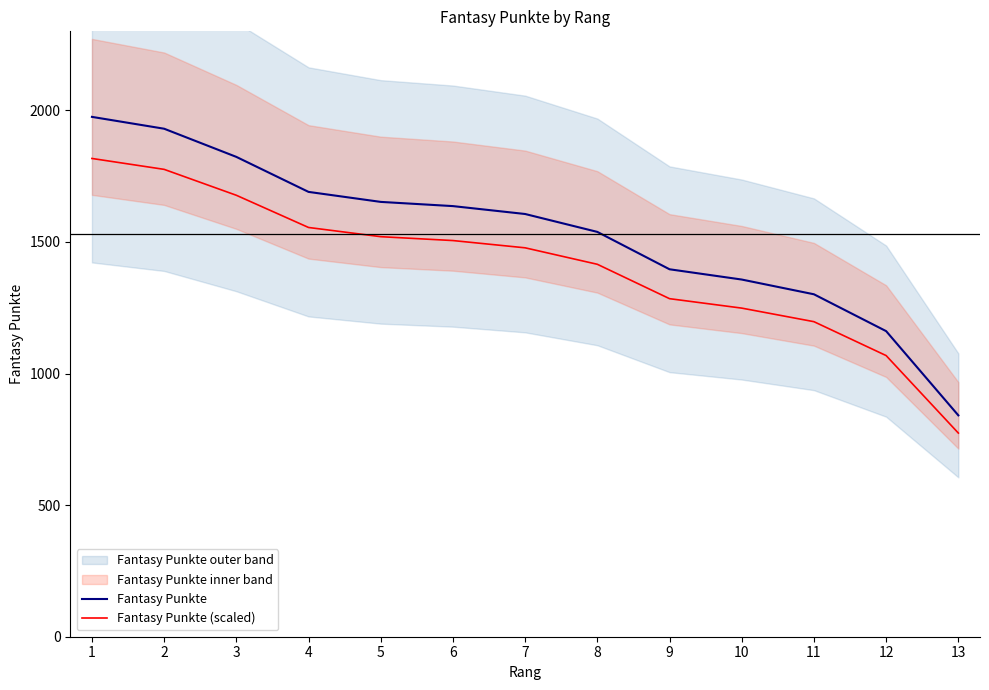

Reading right to left, what are all the values shown in this chart?

Fantasy Punkte: 13=841.0	12=1161.0	11=1301.0	10=1357.0	9=1396.0	8=1538.0	7=1606.0	6=1636.0	5=1652.0	4=1690.0	3=1823.0	2=1930.0	1=1975.0
Fantasy Punkte (scaled): 13=773.7	12=1068.1	11=1196.9	10=1248.4	9=1284.3	8=1415.0	7=1477.5	6=1505.1	5=1519.8	4=1554.8	3=1677.2	2=1775.6	1=1817.0